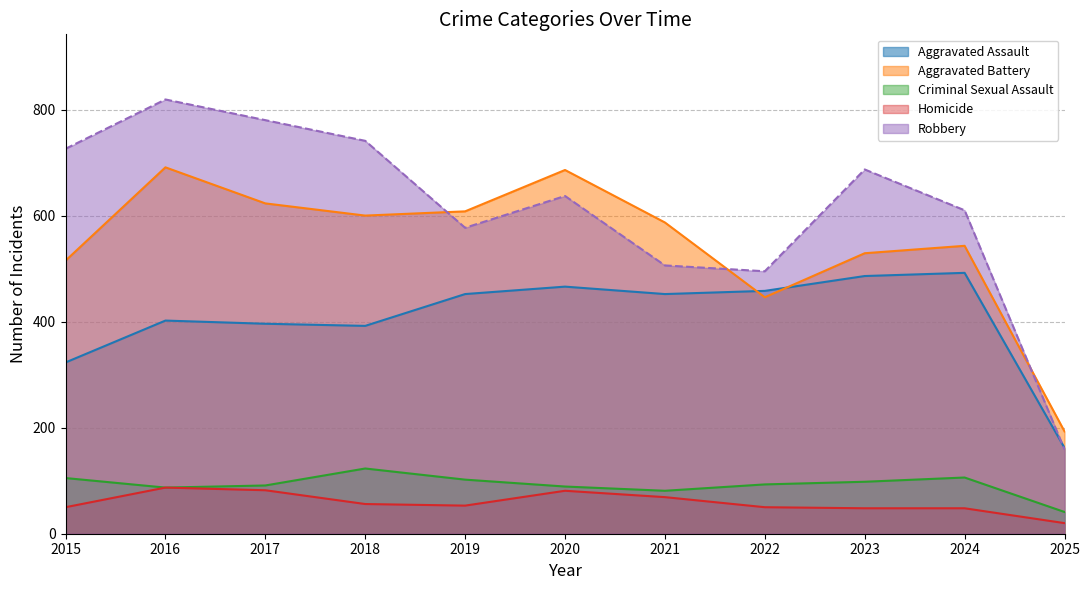

True or false: Aggravated Assault and Criminal Sexual Assault cross at least once.

False